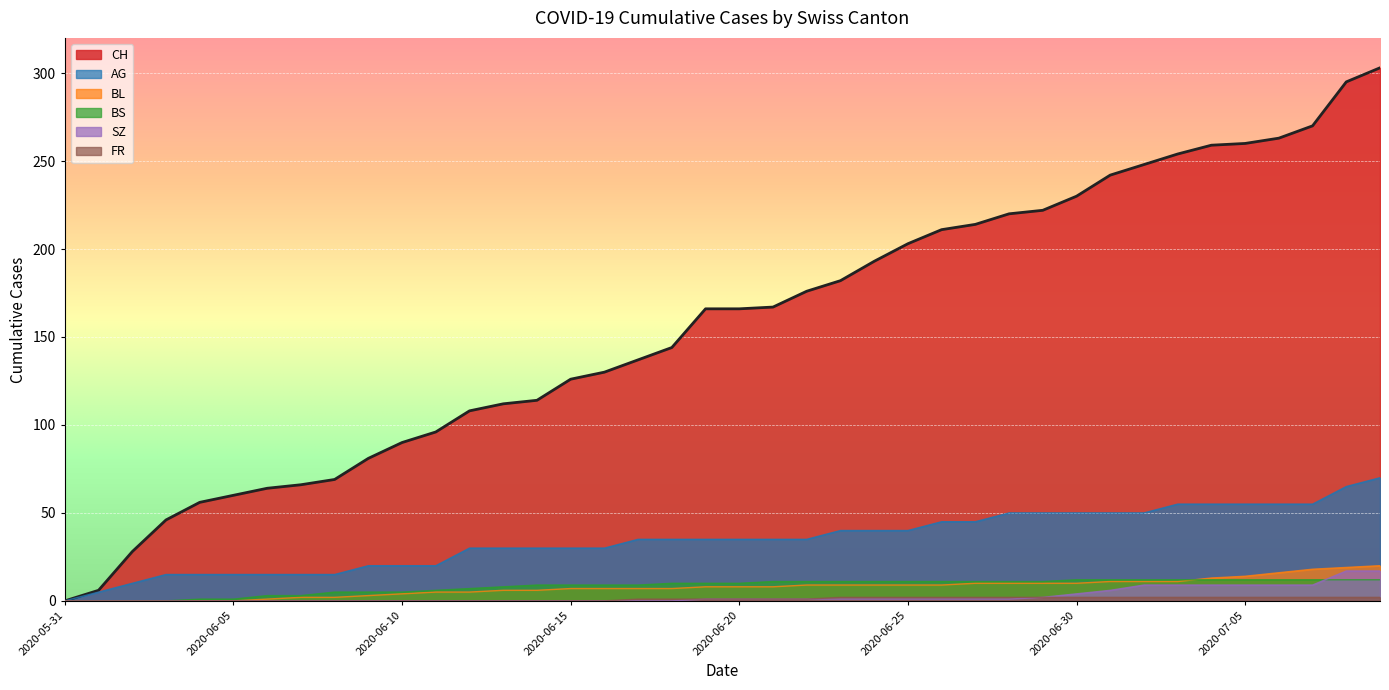

True or false: BL and FR intersect in this chart.

False